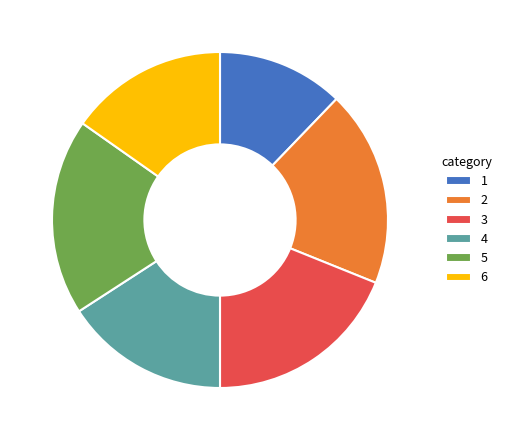

How many slices are in this pie chart?

6